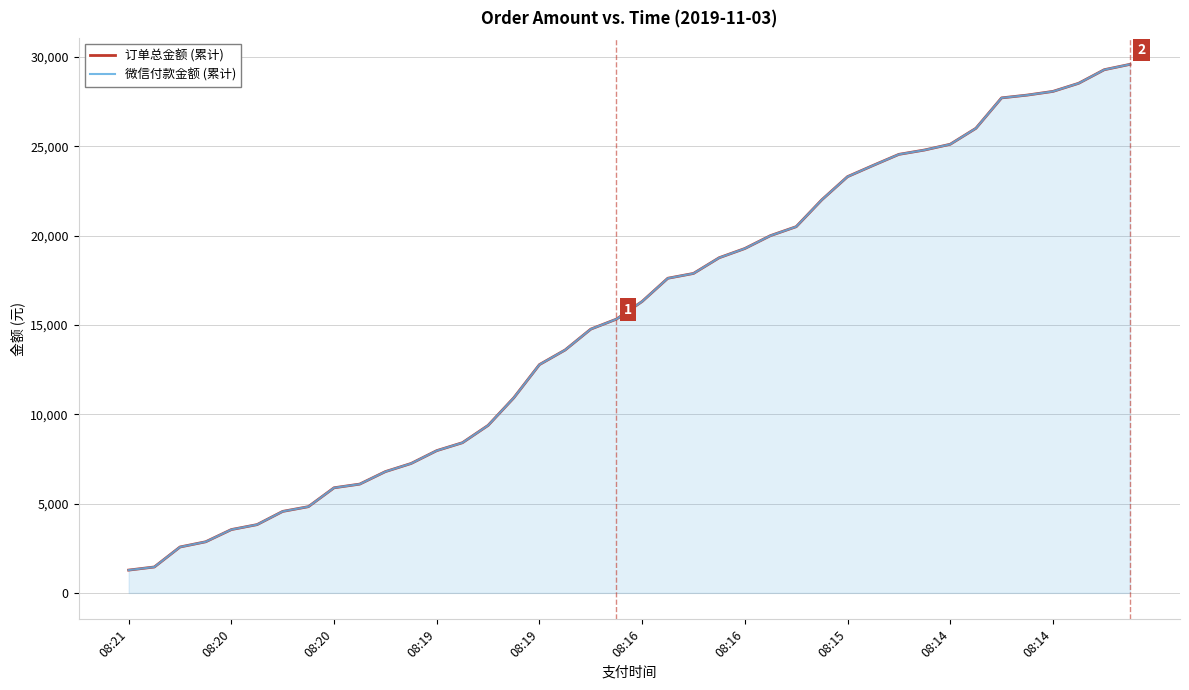

What is the minimum value shown in the chart?

1278.0